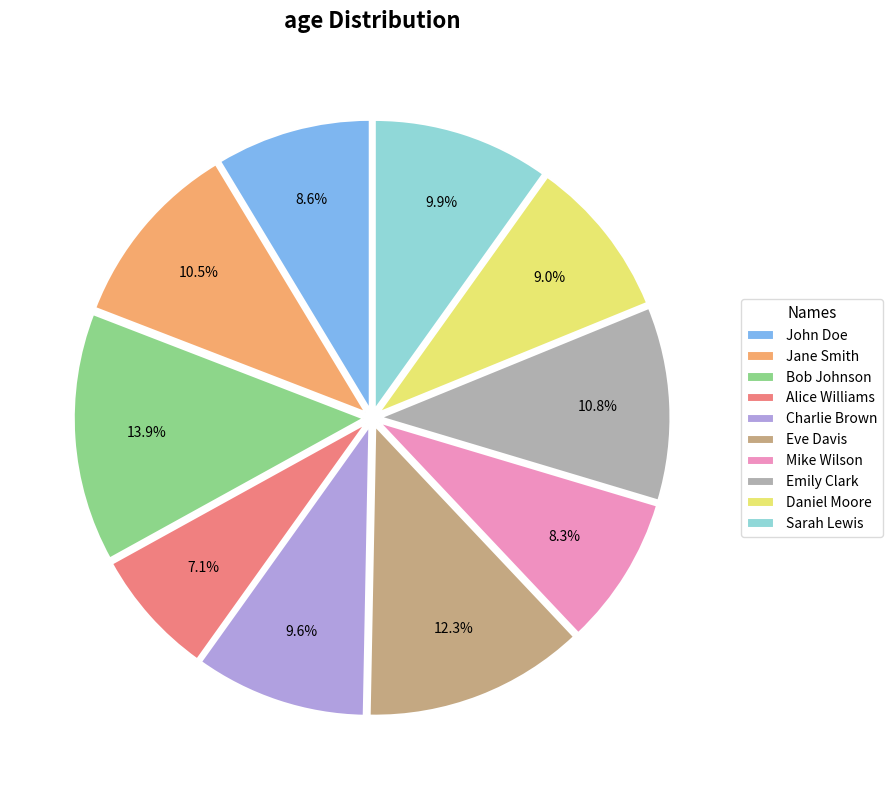

What portion of the pie excludes Emily Clark?

89.2%